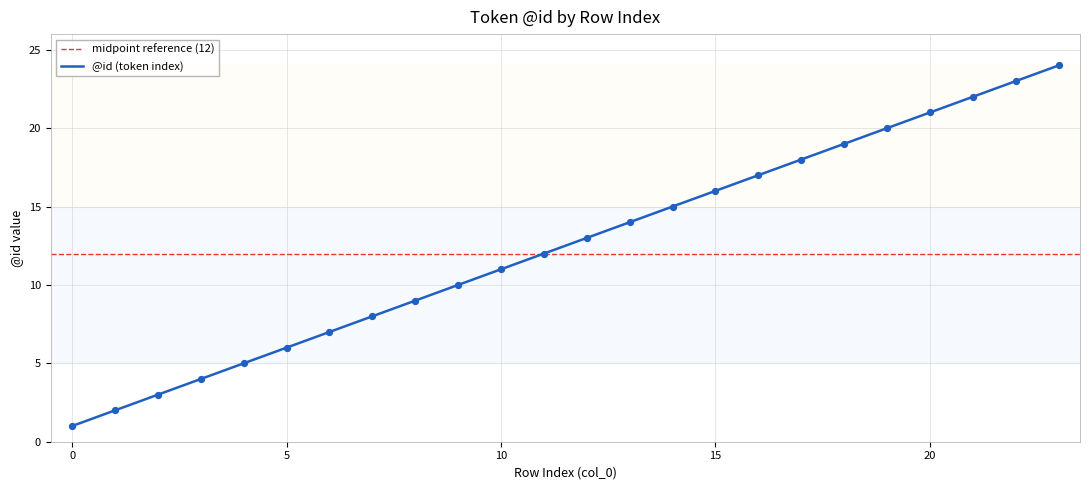

Between 3 and 21, which is larger?

21